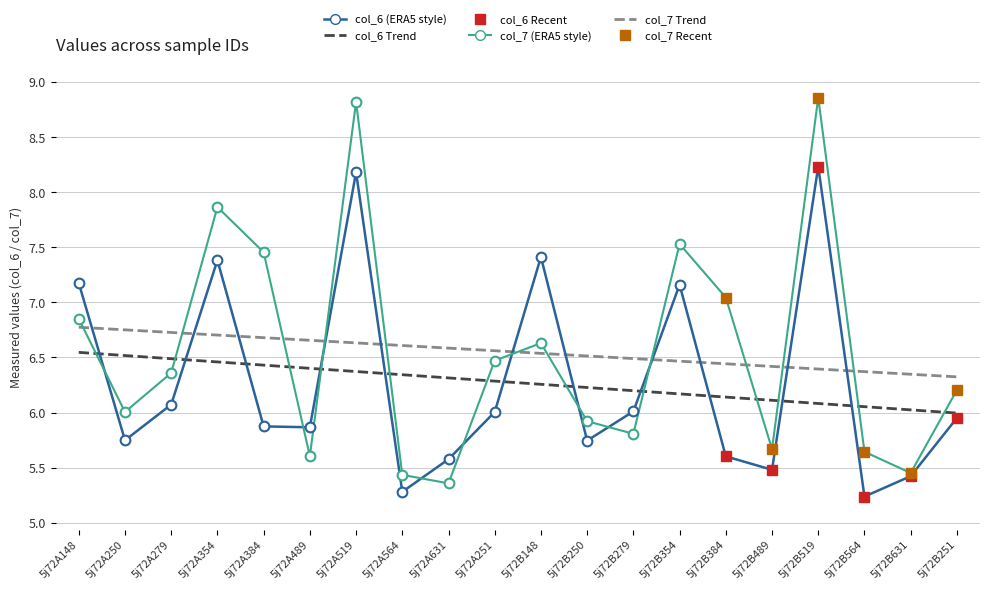

Is the value of col_7 at 5j72A631 greater than the value of col_6 at 5j72A564?

Yes